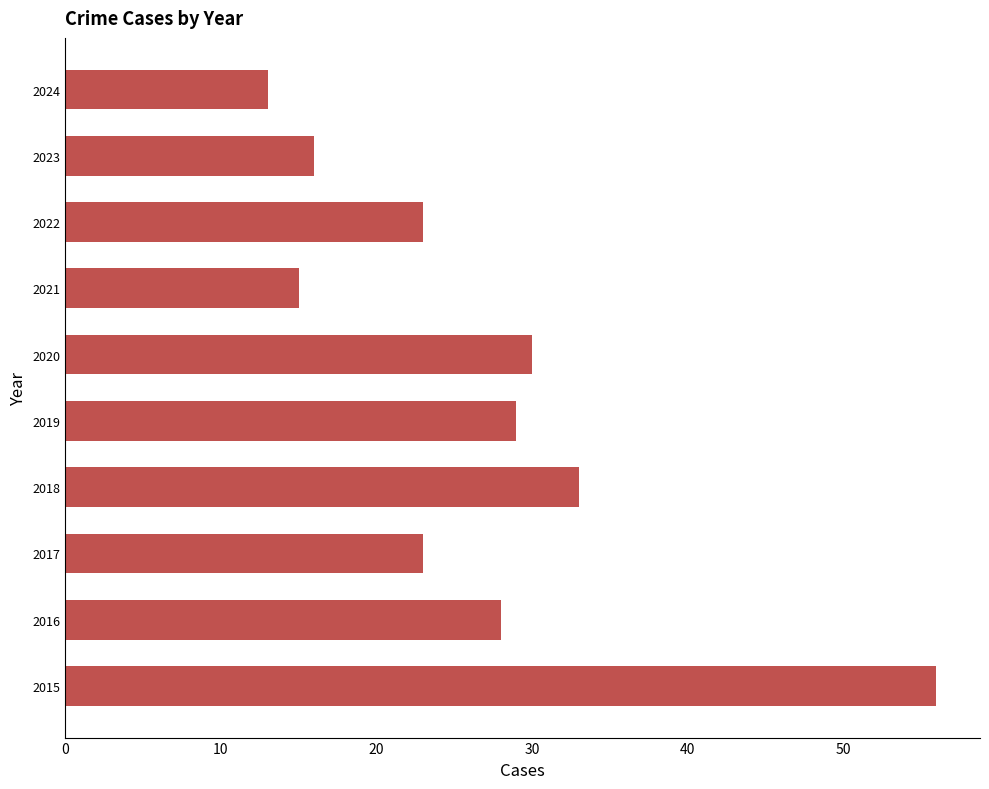

What value does the data have at 2017?

23